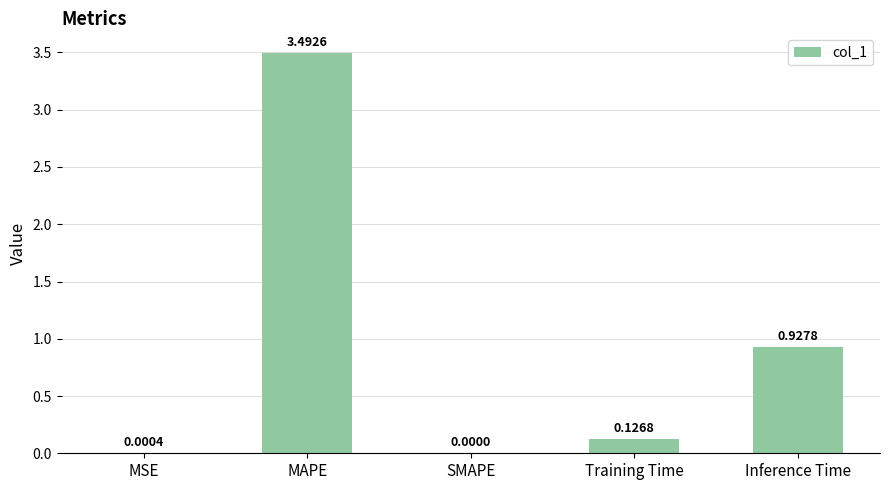

Which has a higher value, SMAPE or MSE?

MSE